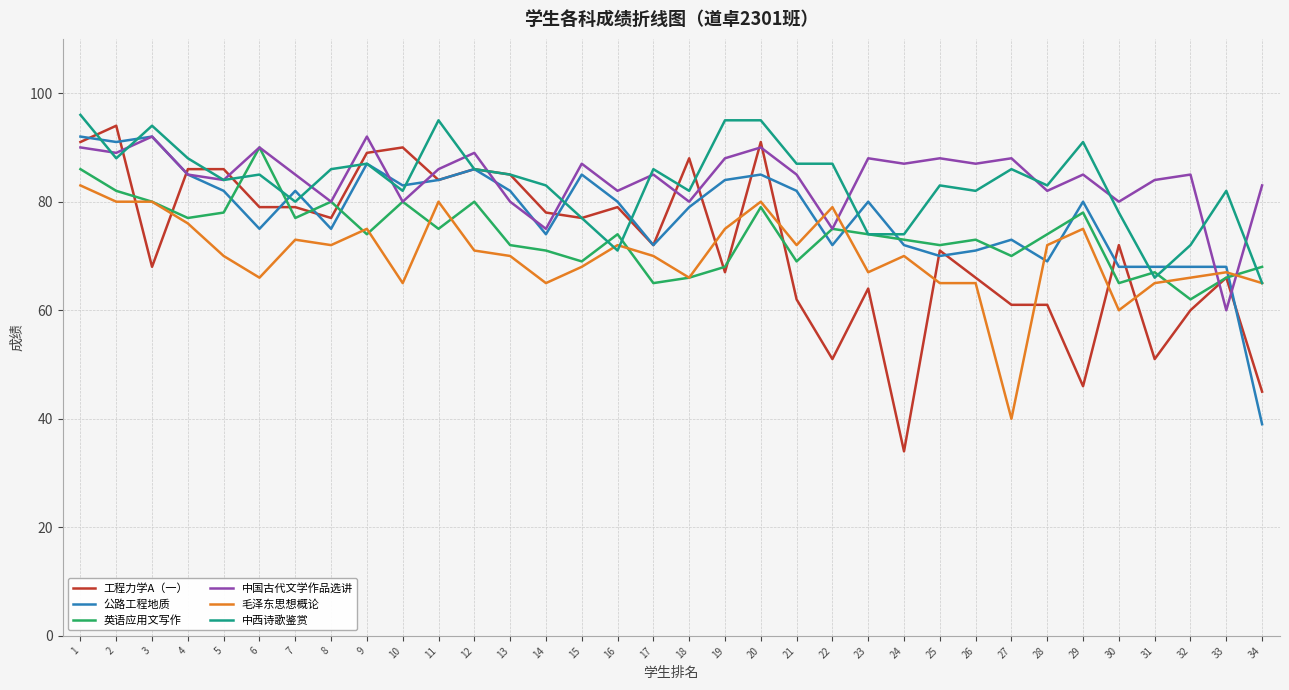

Where do 中国古代文学作品选讲 and 毛泽东思想概论 first cross each other?

21 and 22